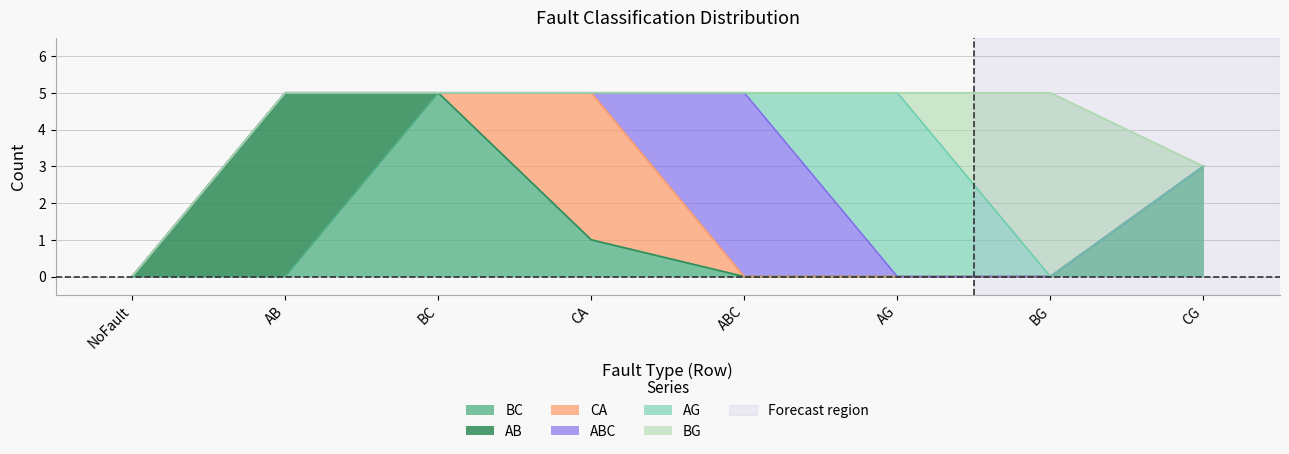

How many lines are shown in the chart?

6